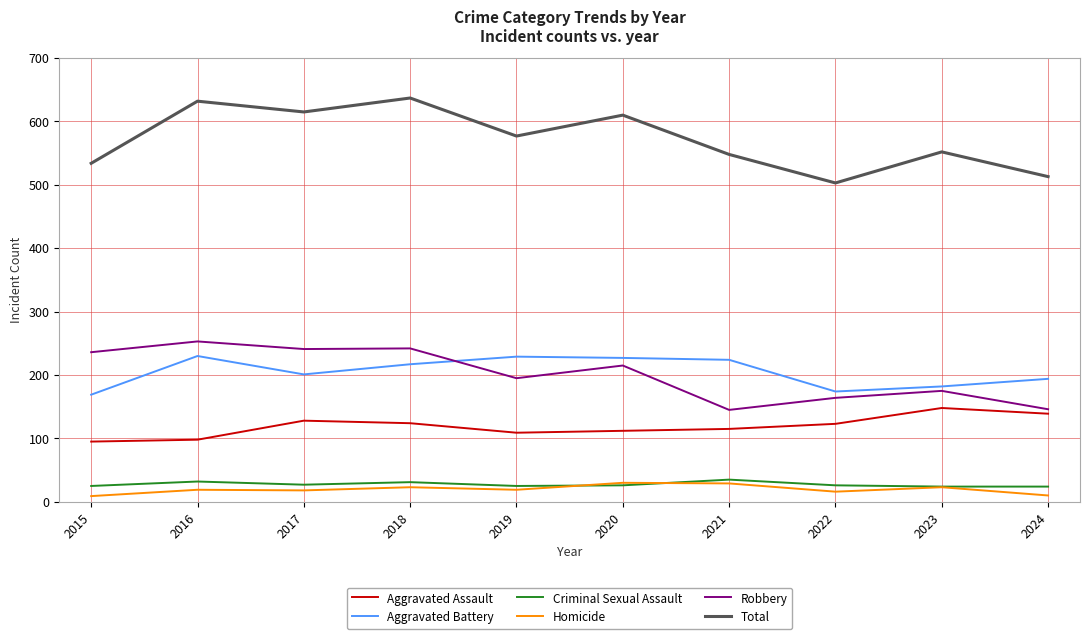

What is the minimum value for Aggravated Assault?

95